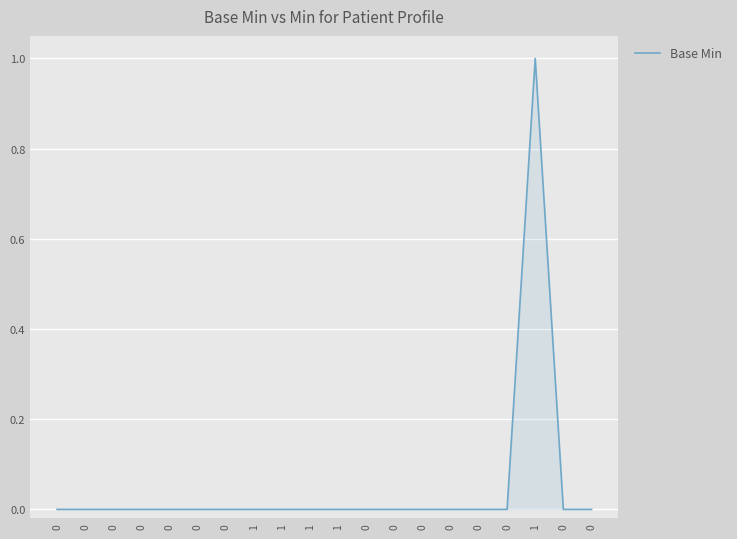

True or false: the data shows -1 at 0.

False